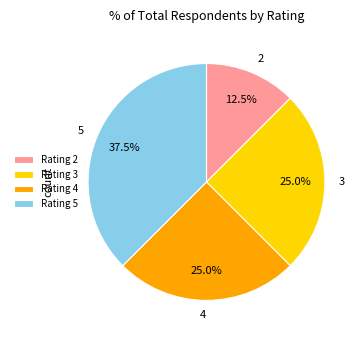

Combined, do Rating 5 and Rating 3 account for over 50%?

Yes